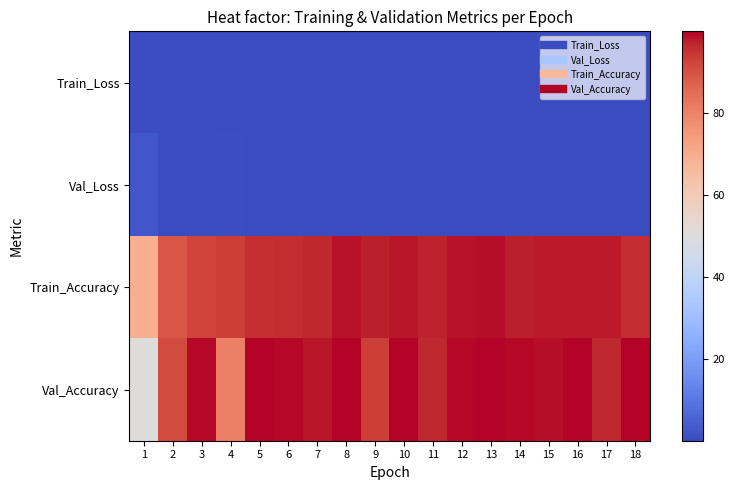

What is the difference between the highest and lowest values at 16?

99.6